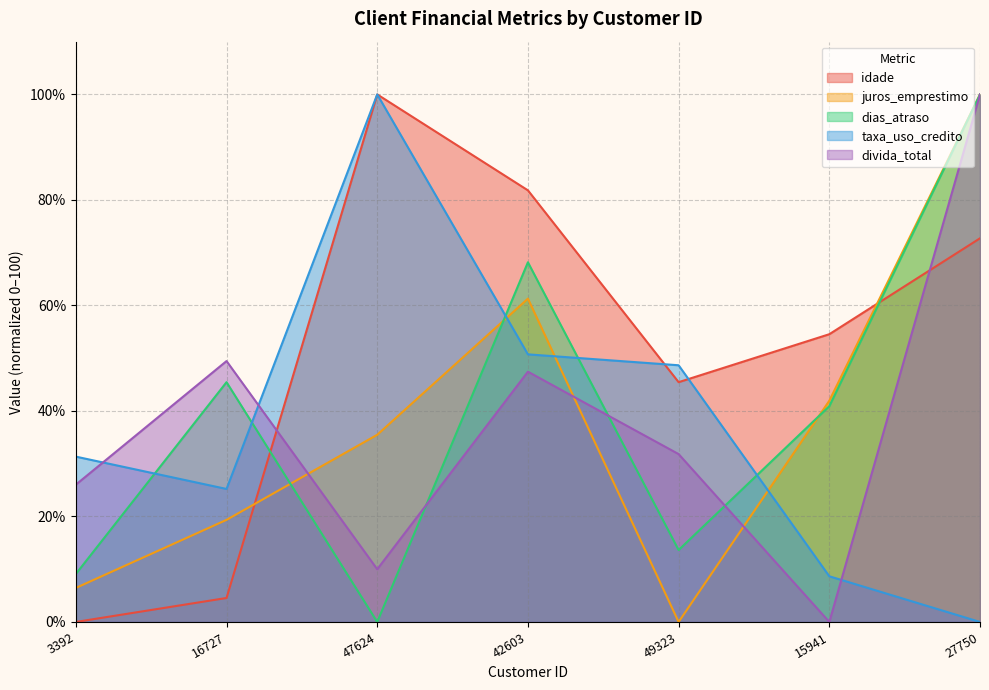

What are all the series names shown in the legend?

idade, juros_emprestimo, dias_atraso, taxa_uso_credito, divida_total